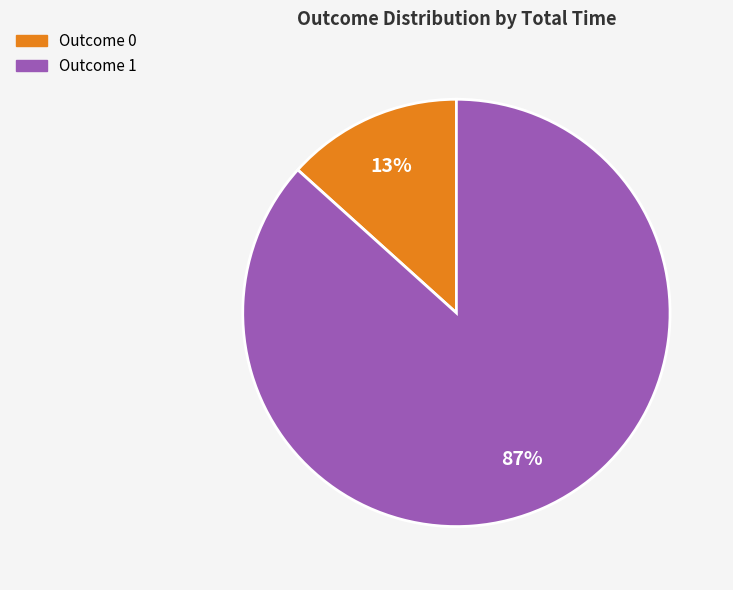

Does any single category account for the majority?

Yes